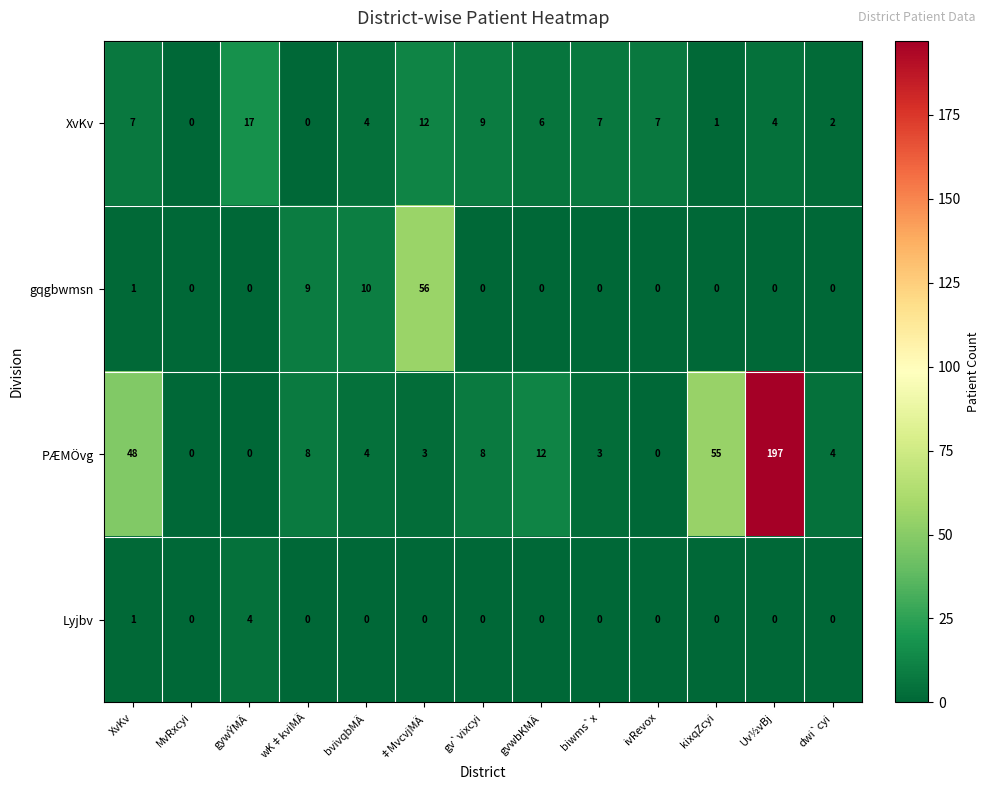

Which series has the largest total across all categories?

PÆMÖvg